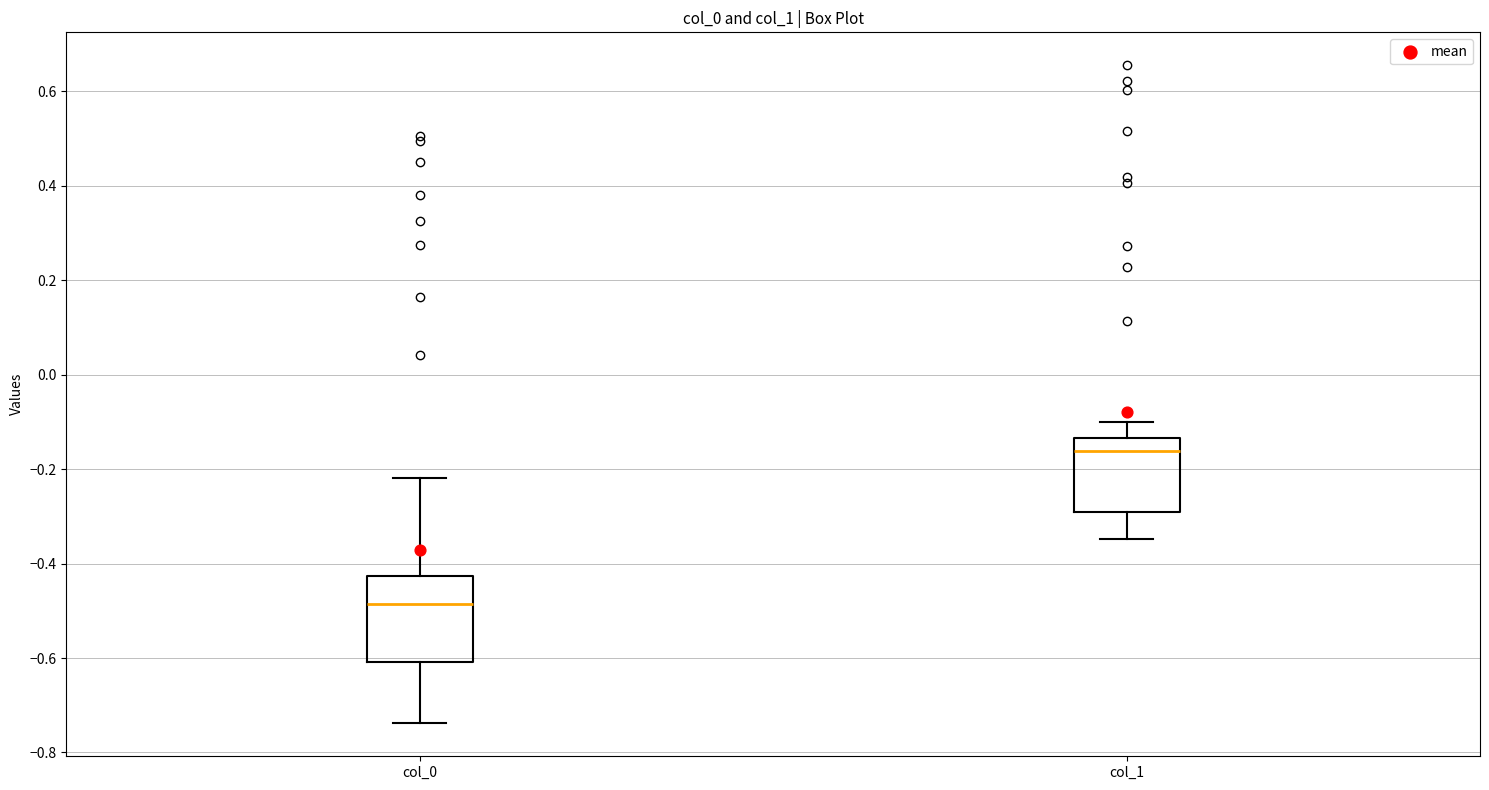

Reading left to right, transcribe this box plot: for each box, give where its median line is, the range the box spans, and where its two whiskers end, as read against the y-axis. The values are not printed on the chart, so give them approximately, as read against the axis.

col_0: median -0.48, box -0.60 to -0.42, whiskers -0.74 to -0.22
col_1: median -0.16, box -0.30 to -0.14, whiskers -0.34 to -0.10